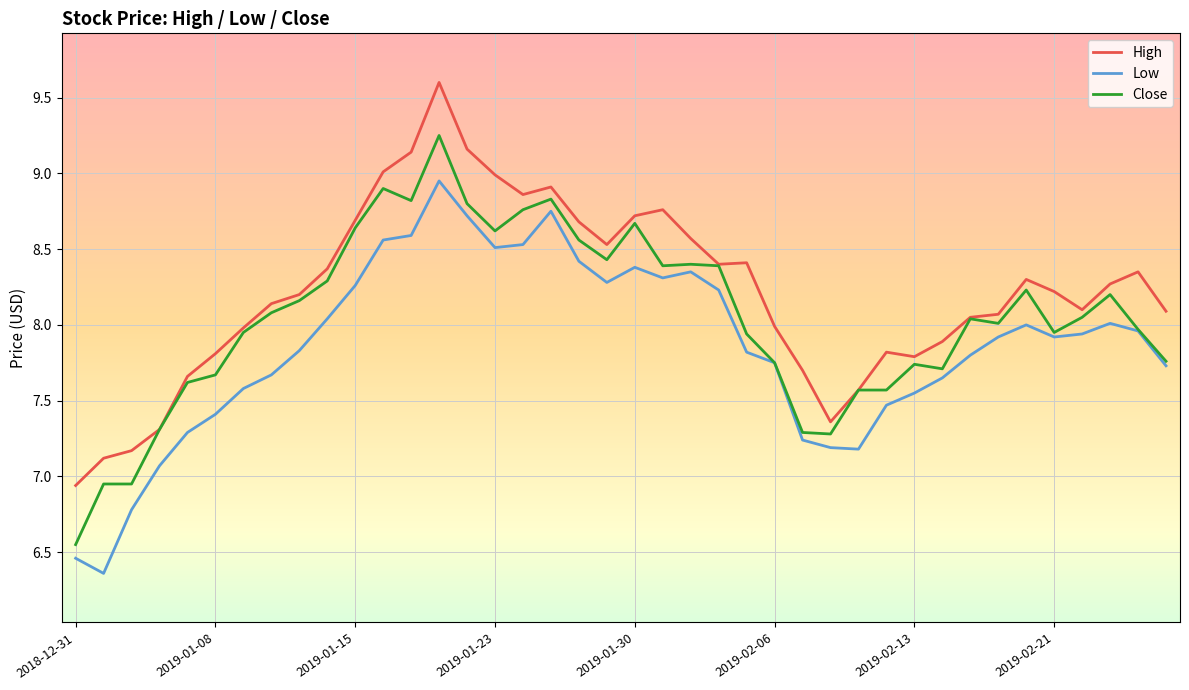

Which series has the largest total across all categories?

High